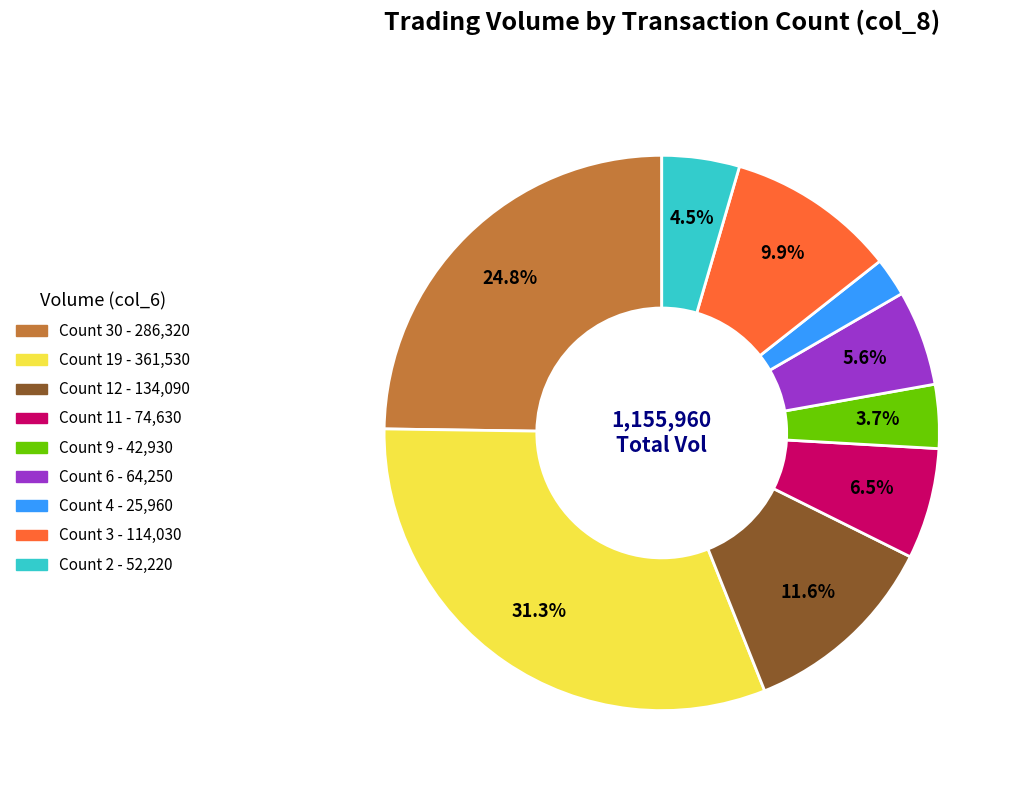

Does any single category account for the majority?

No